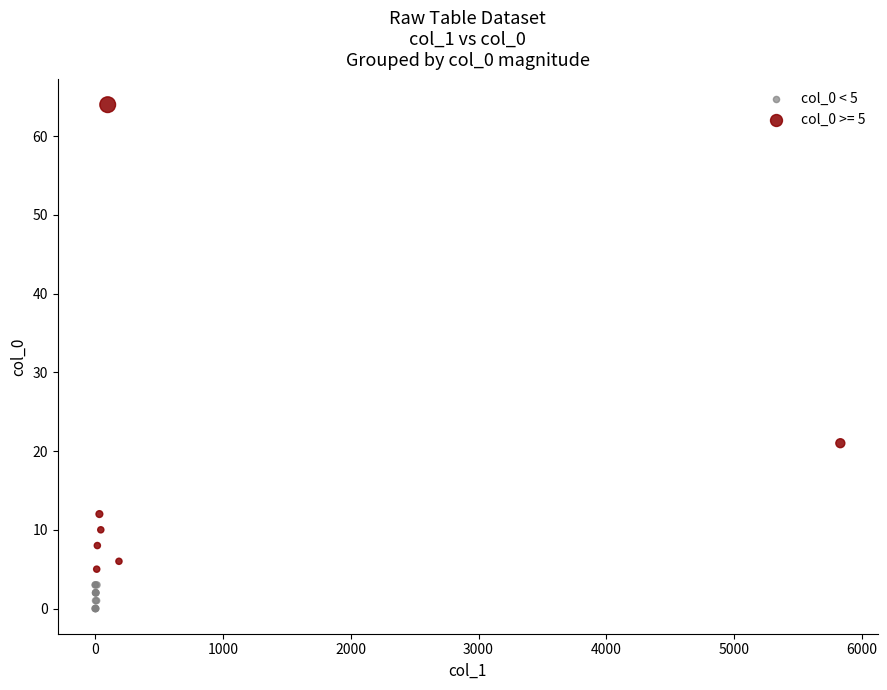

Which series contains the highest Y value?

col_0 >= 5